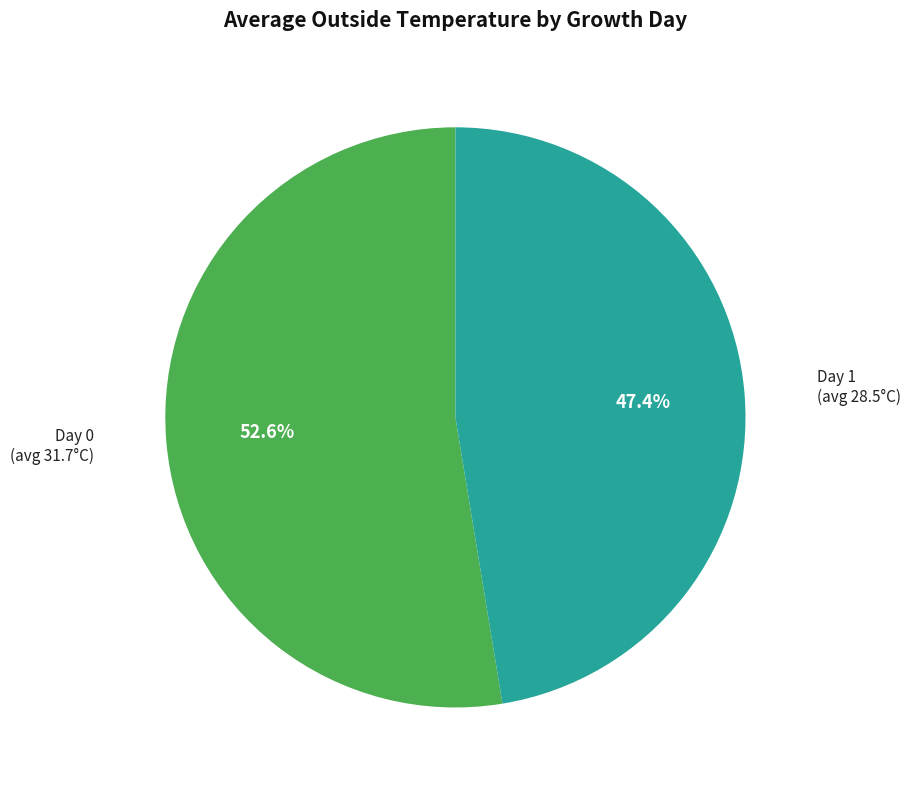

What portion of the pie excludes Day 0 (avg 31.7°C)?

47.4%